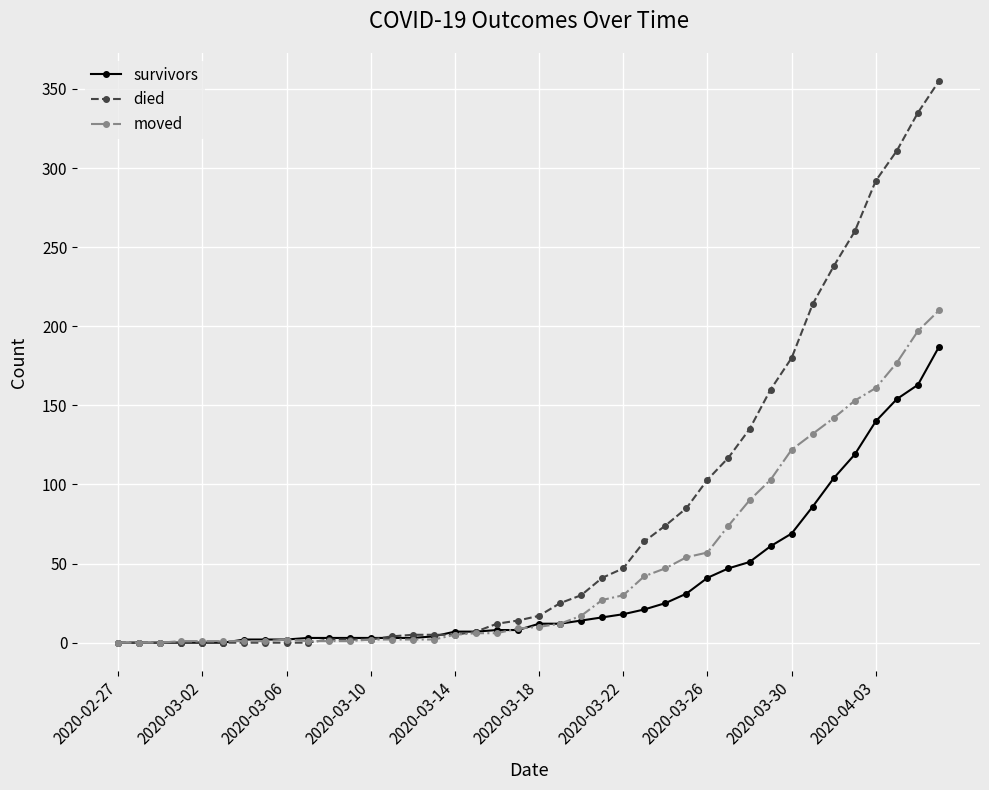

Which series has the widest spread of values?

died